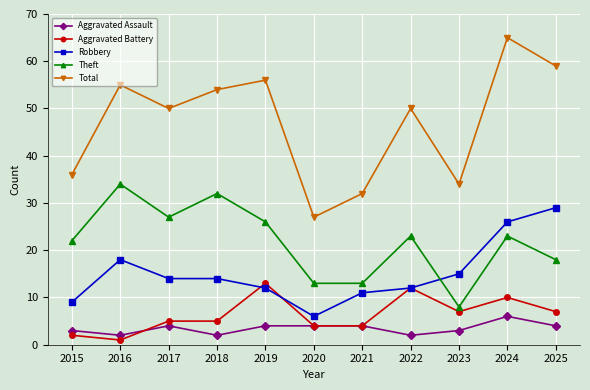

How many lines are shown in the chart?

5